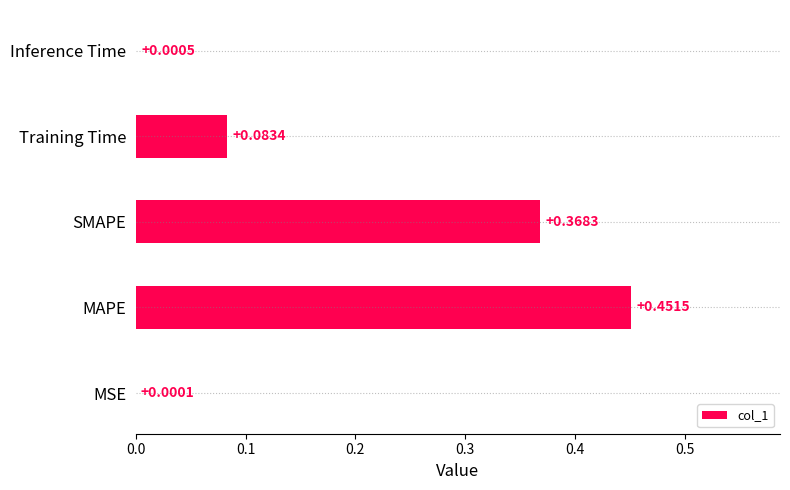

What is the sum of the values at MAPE and SMAPE?

0.8